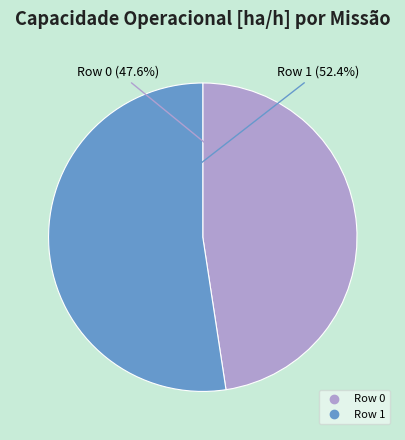

How many segments does this pie chart have?

2